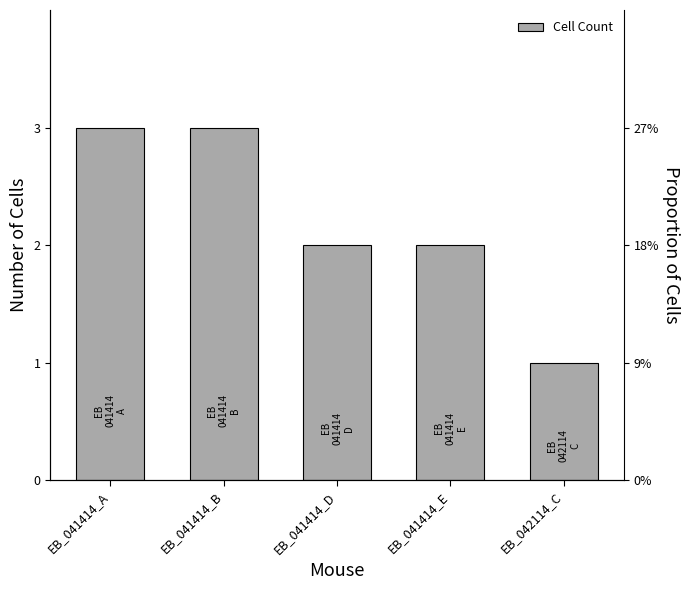

Does the chart contain any negative values?

No